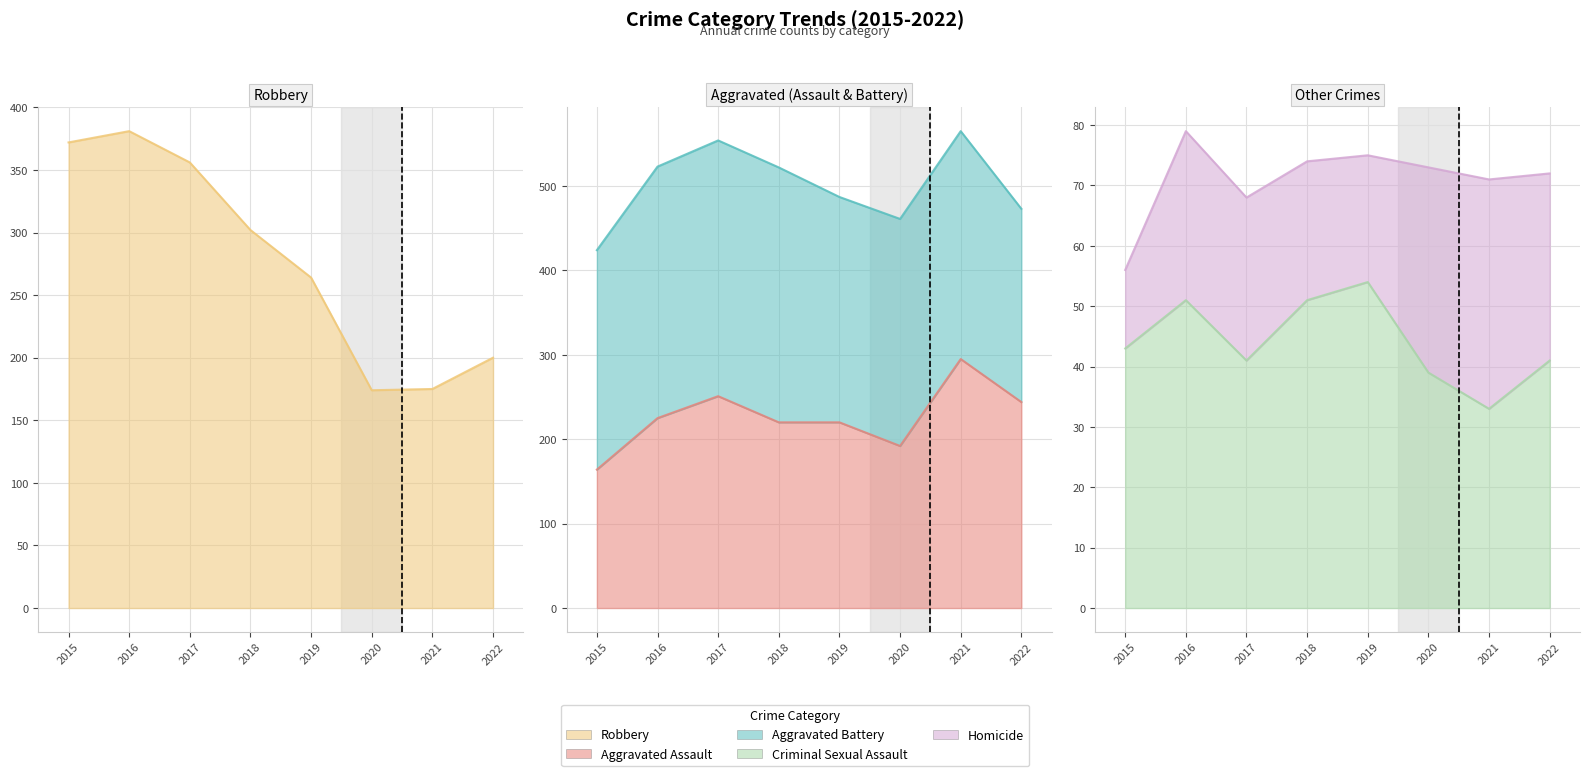

True or false: Criminal Sexual Assault has a value of 76 at 2019.

False